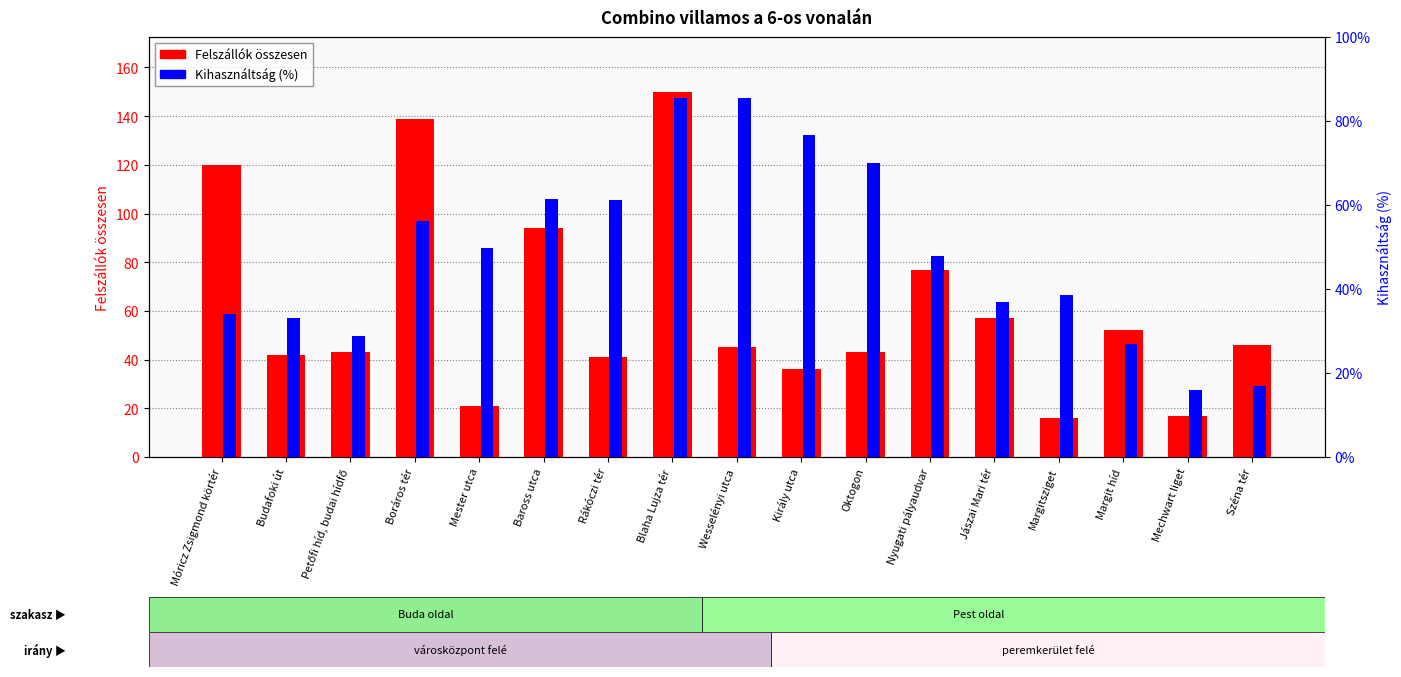

What is the spread (max minus min) of values at Margit híd?

25.1